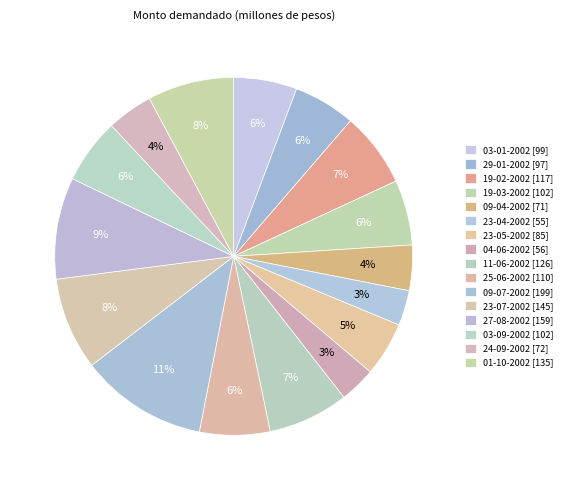

Which slice is the smallest?

23-04-2002